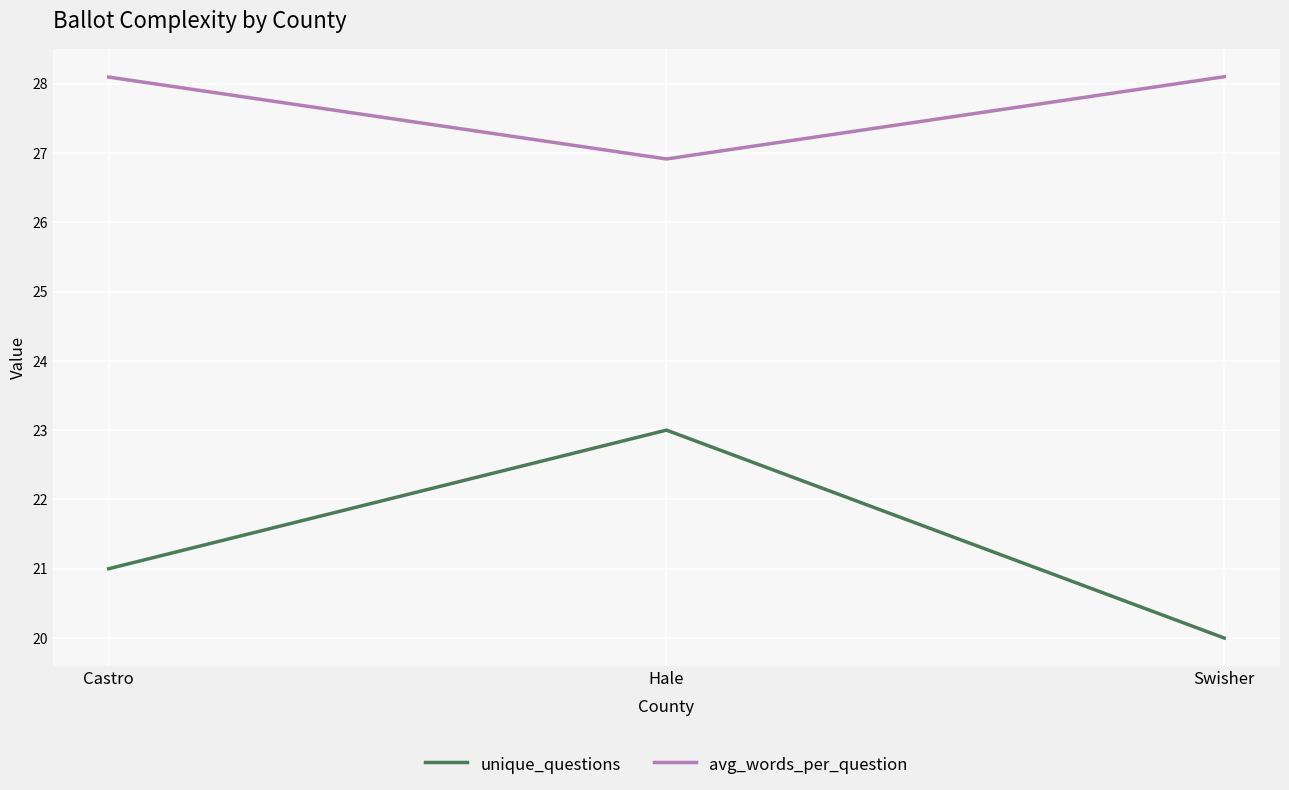

How many distinct data groups are displayed?

2